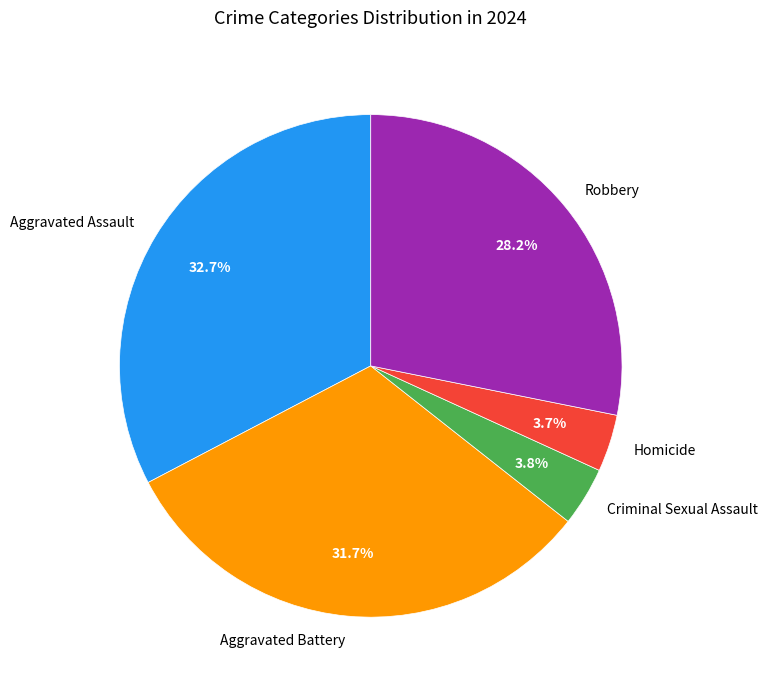

To the nearest percent, what is the combined percentage of Robbery and Homicide?

32%